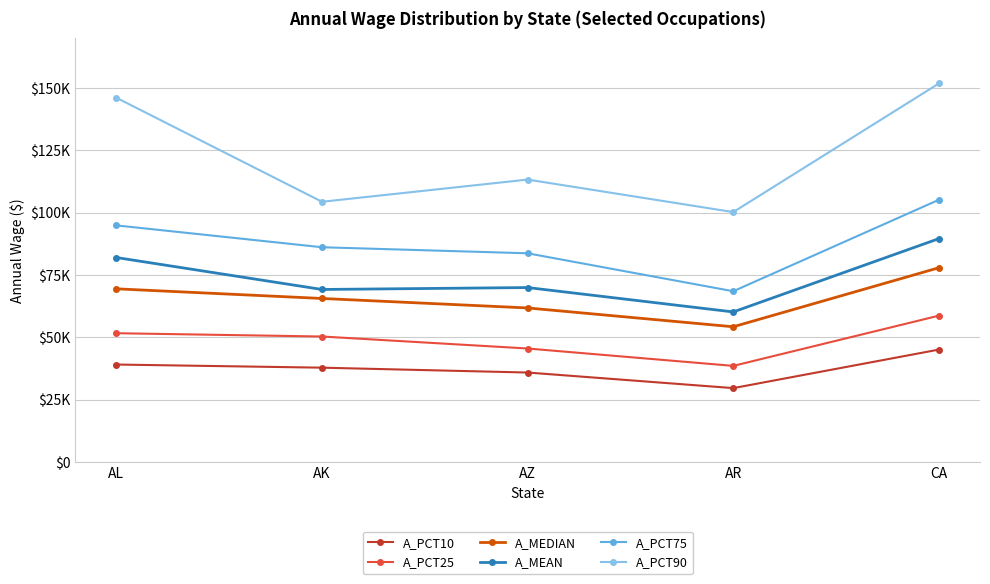

Between AL and CA, which series saw the biggest shift?

A_PCT75